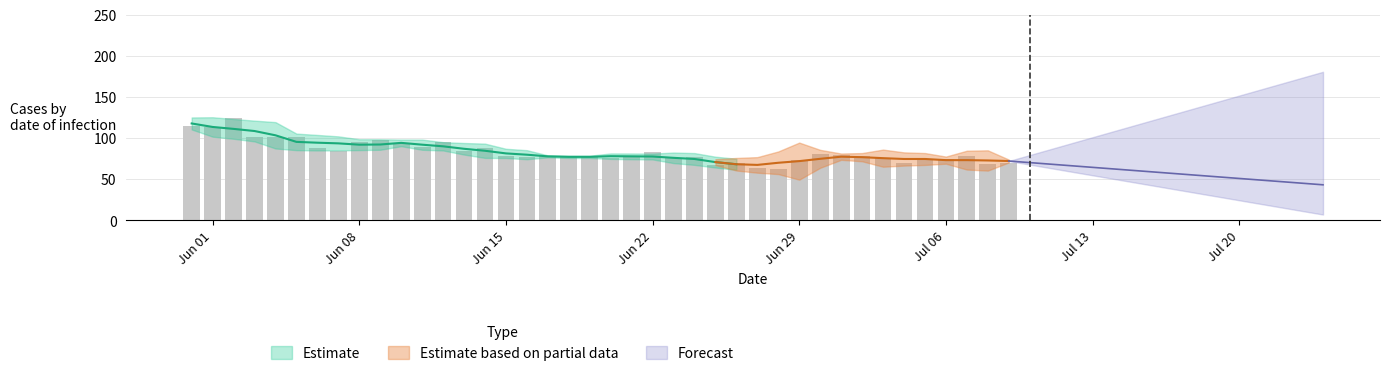

What position from the left is 15?

16